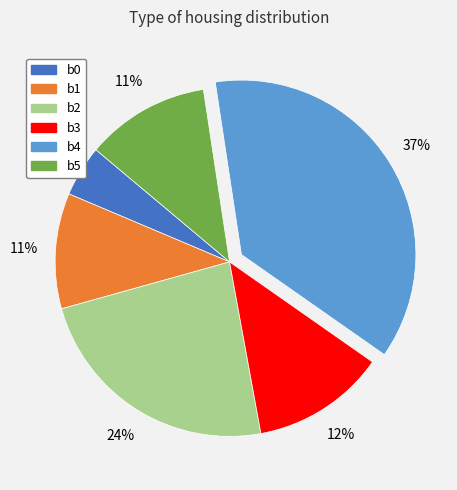

Which category has the biggest portion of the pie?

b4